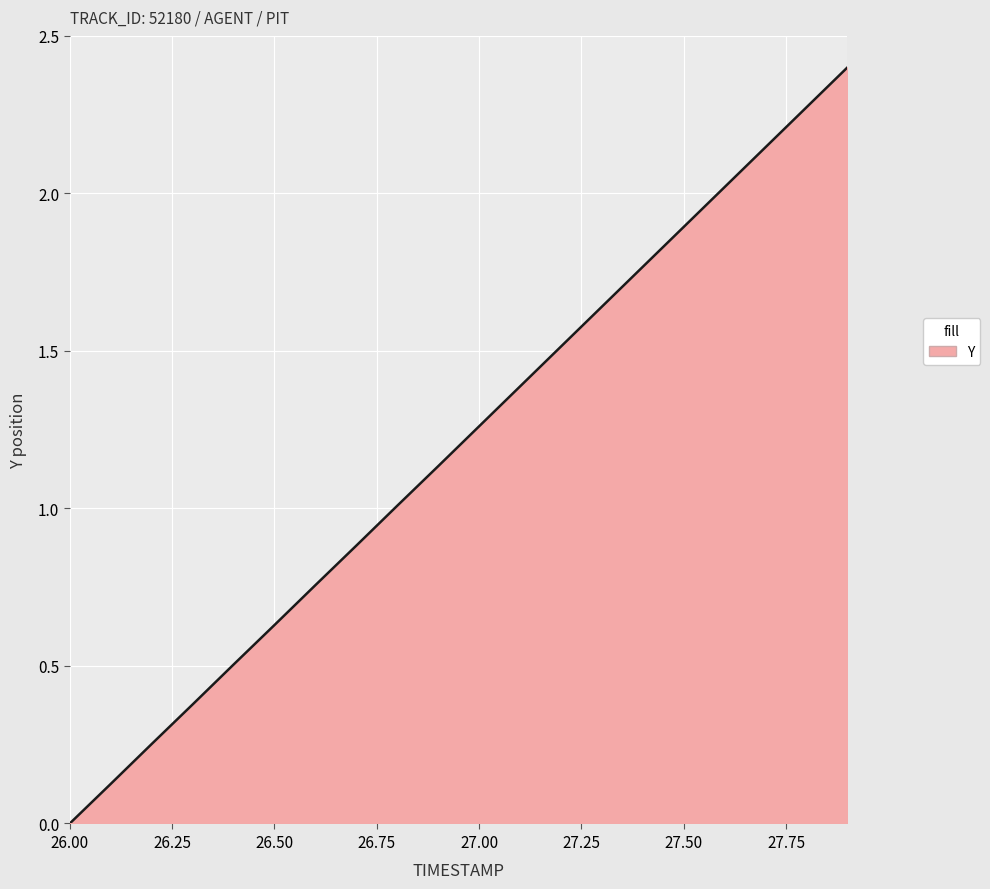

What is the difference between the maximum and minimum values?

2.4